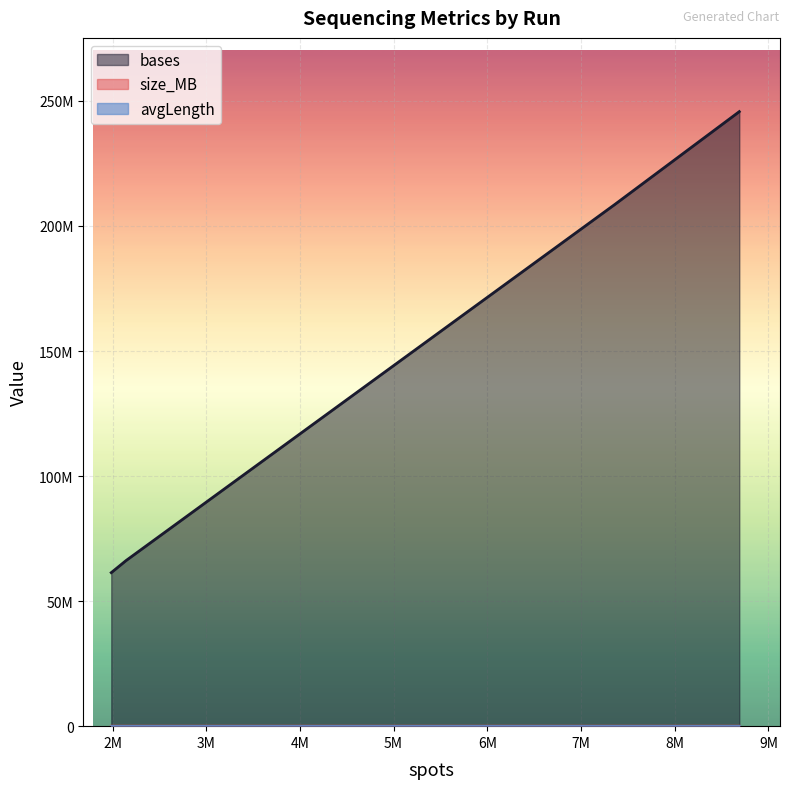

What is the average value of the bases series?

145468930